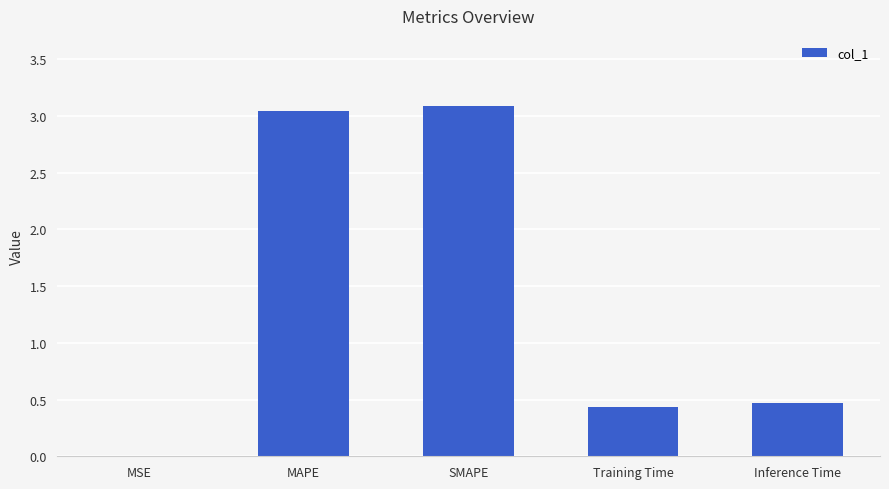

What is the maximum value shown in the chart?

3.1